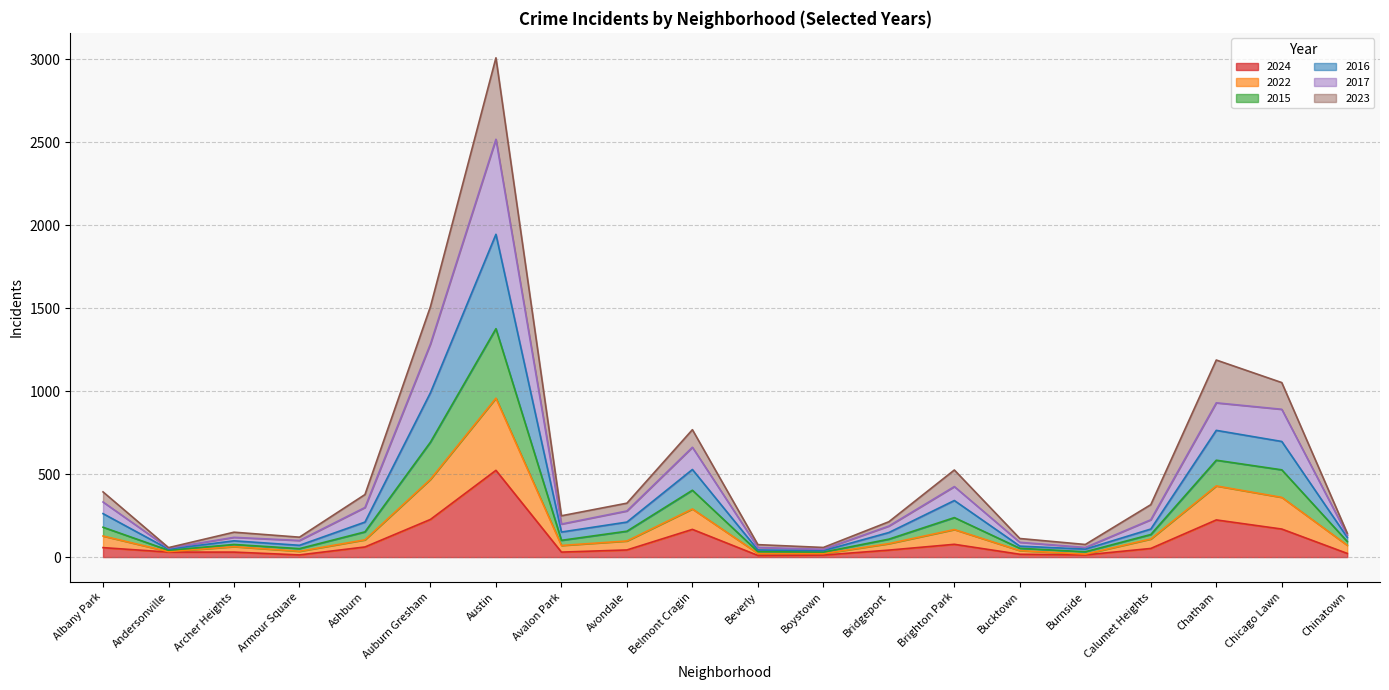

What is the highest value of the 2024 series?

523